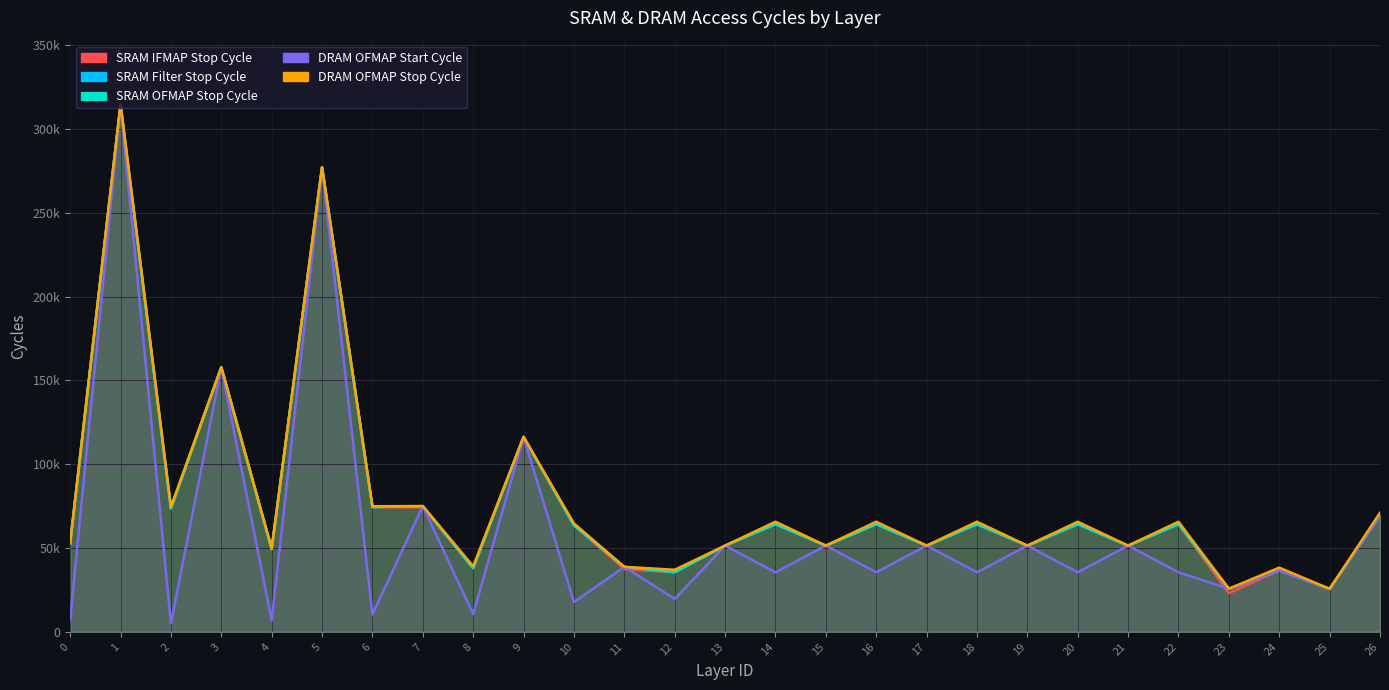

At which category is the sum across all series the highest?

1